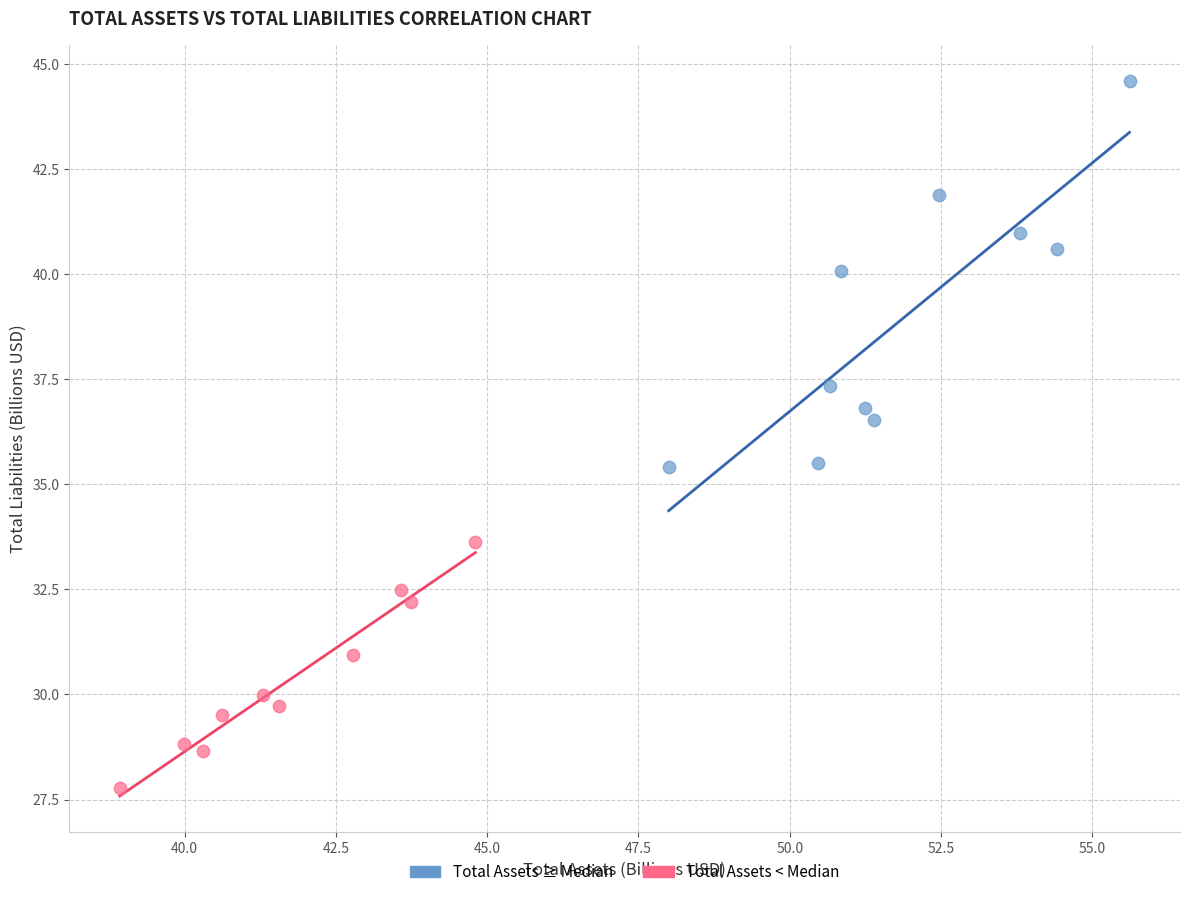

Which series has the largest Y range (max minus min)?

Total Assets ≥ Median